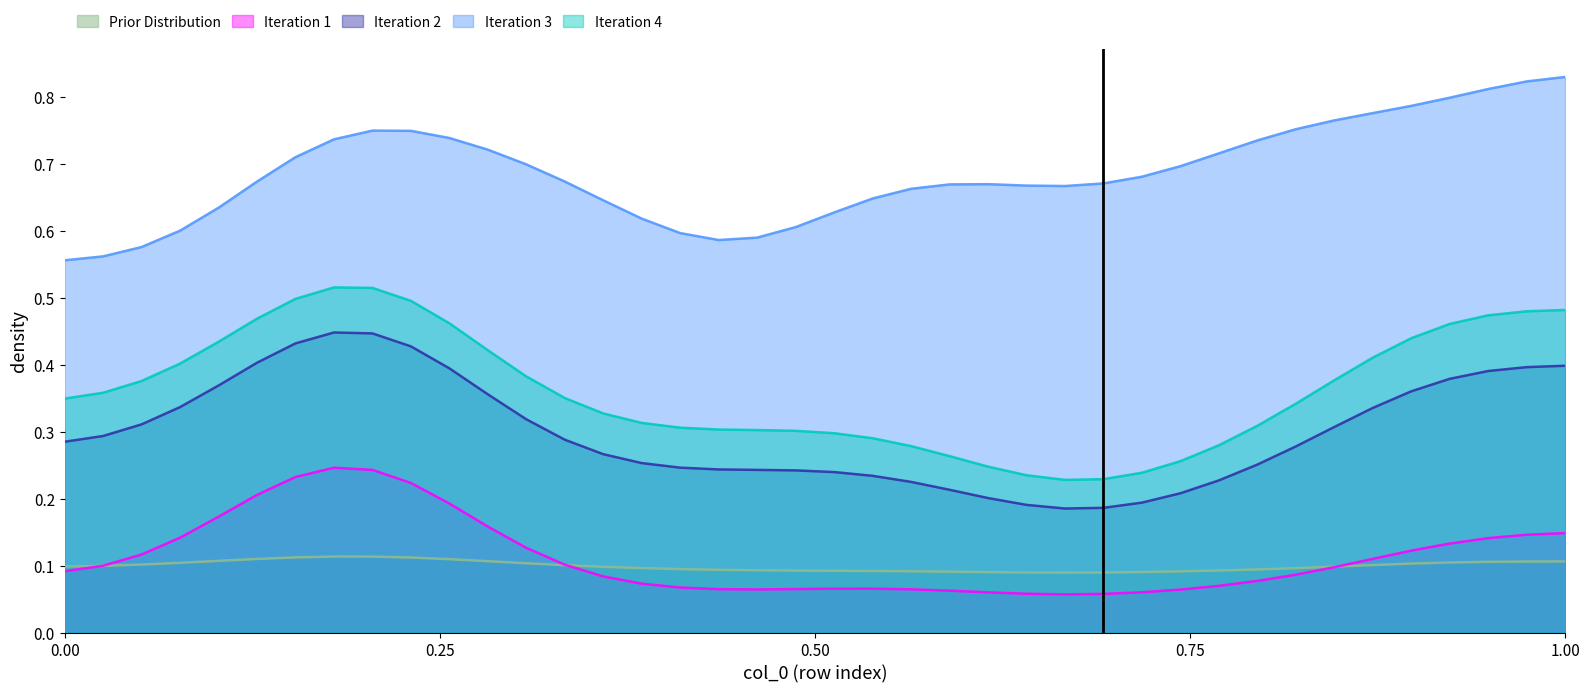

Which series has the widest spread of values?

Iteration 4